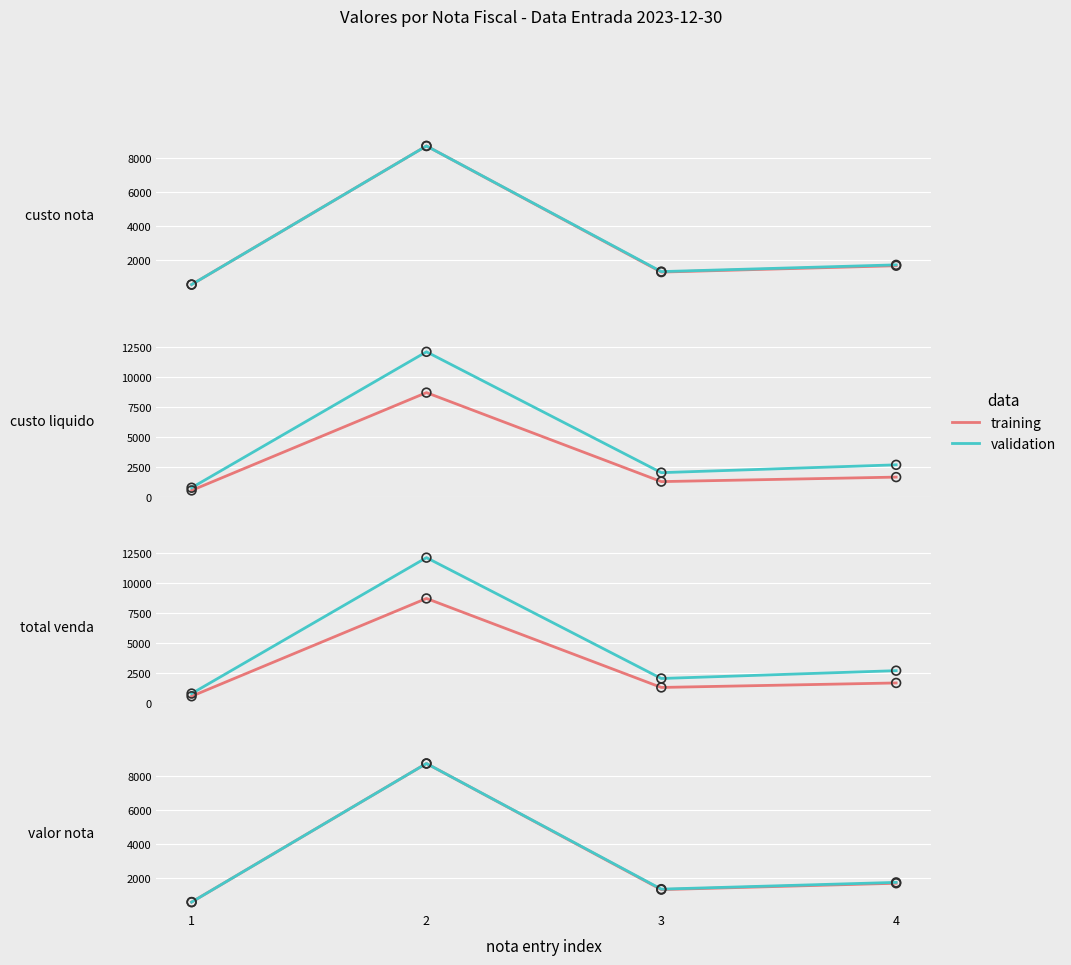

At which category is the sum across all series the highest?

2